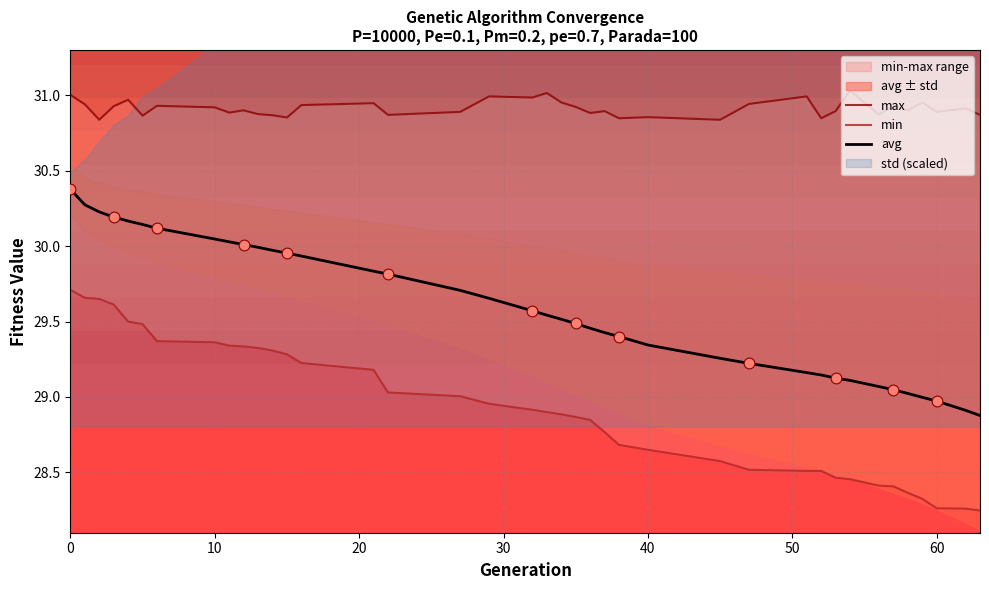

Which series has the largest total across all categories?

max